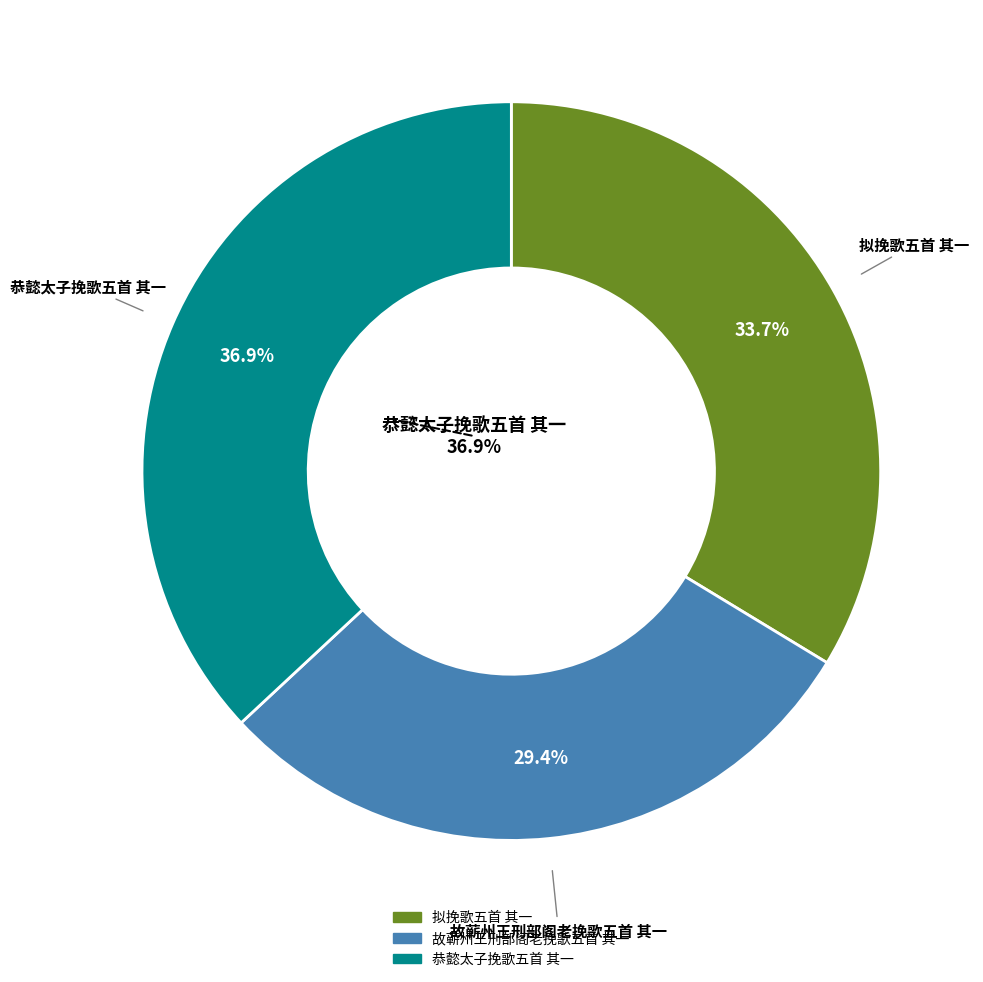

What is the ratio of the value at 恭懿太子挽歌五首 其一 to the value at 故蕲州王刑部阁老挽歌五首 其一?

1.3